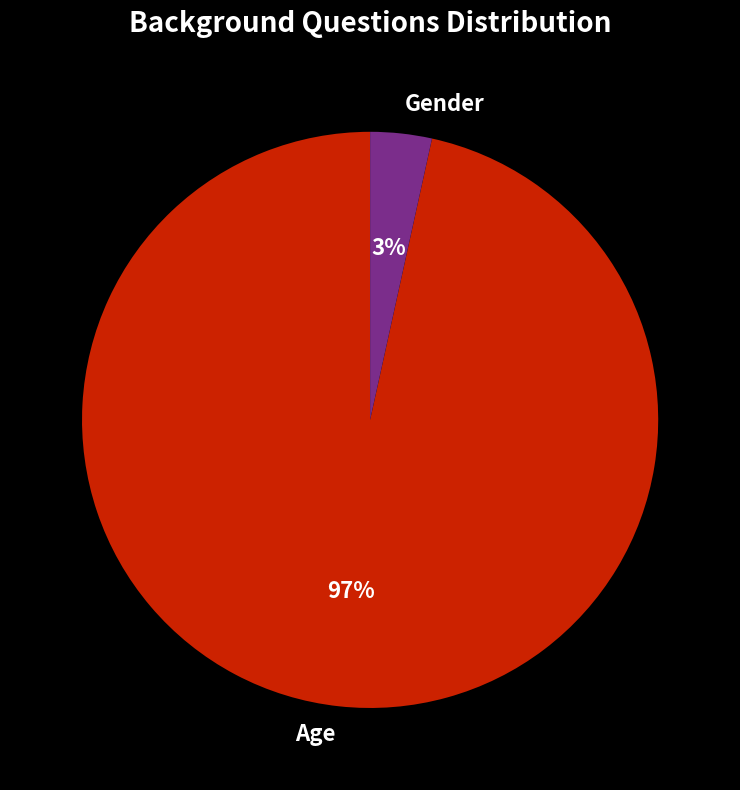

Between Age and Gender, which is larger?

Age